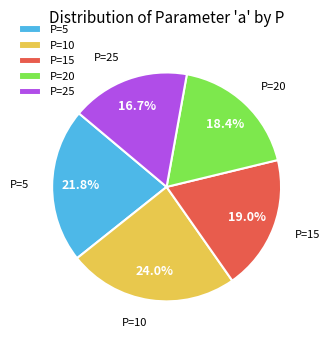

Is there a majority slice in this chart?

No